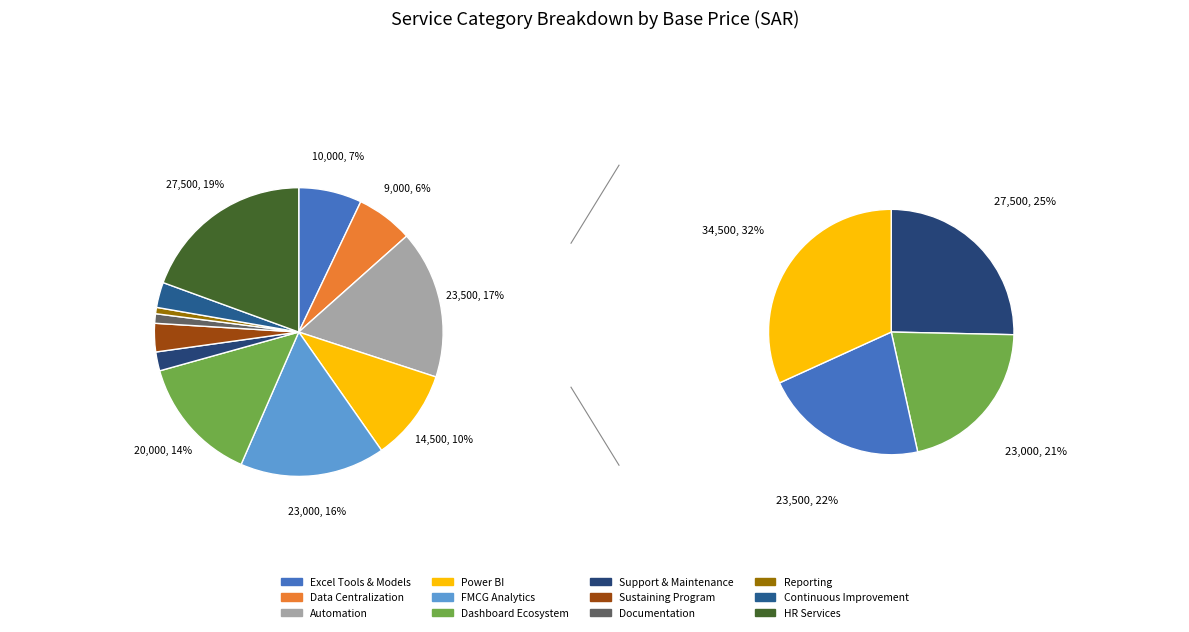

The Sustaining Program slice represents 15% of the pie. True or false?

False